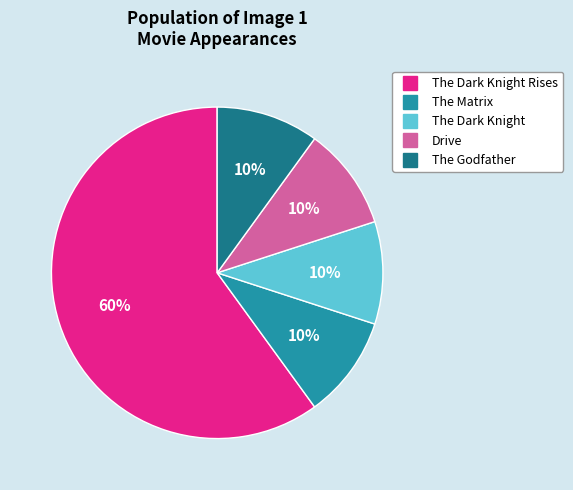

Does any single category account for the majority?

Yes